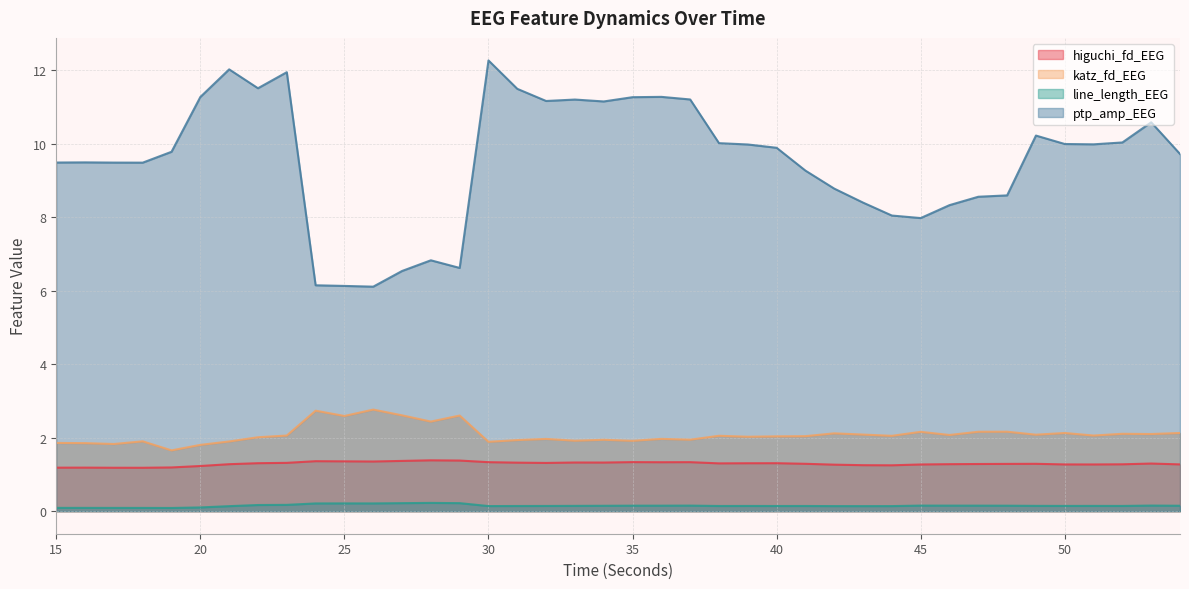

The line_length_EEG series shows 0.2 at 21. True or false?

False